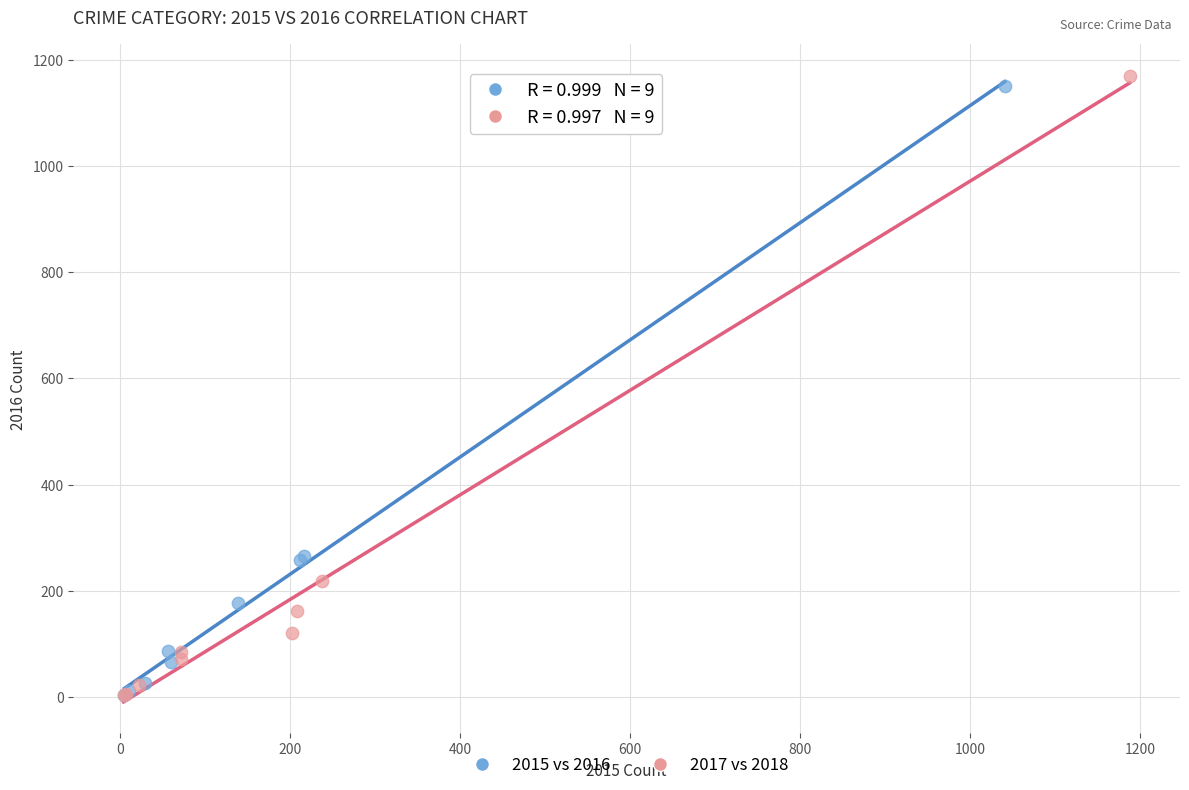

Which series reaches the maximum Y coordinate?

2017 vs 2018